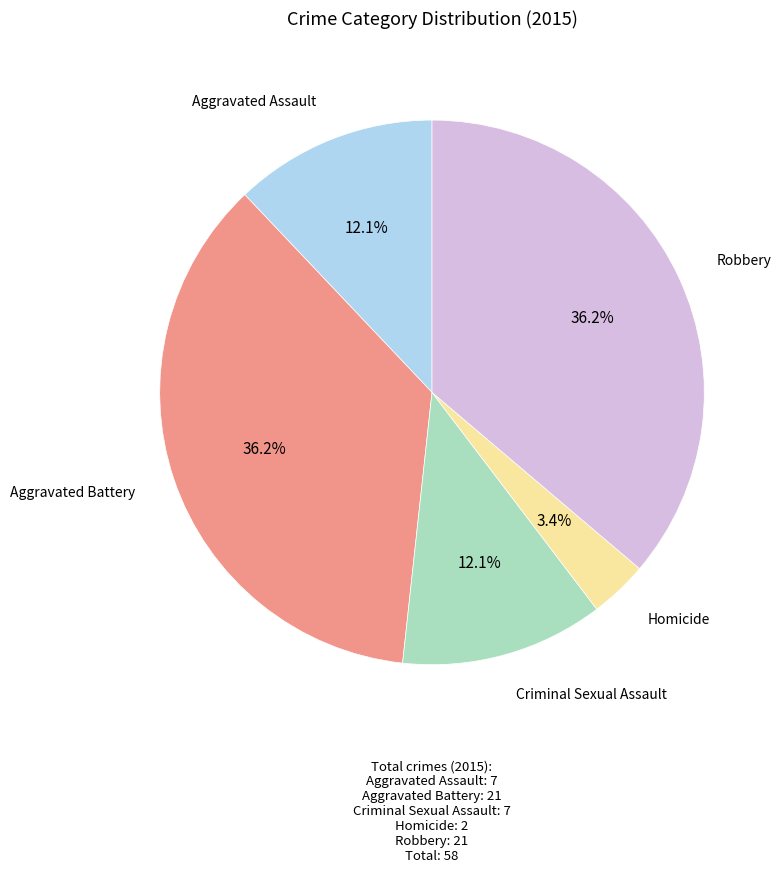

To the nearest percent, what is the difference between the largest and smallest slice percentages?

33%